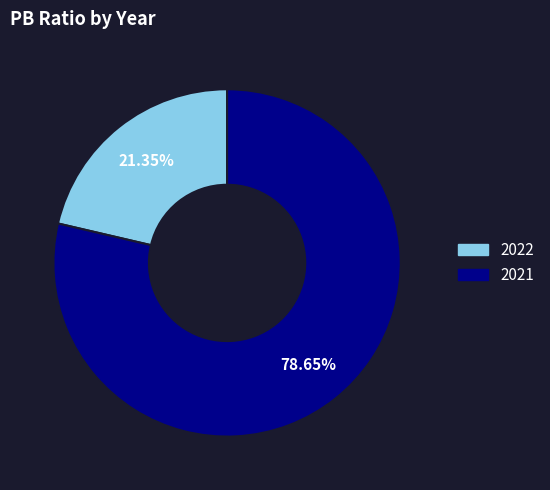

Which category accounts for the majority?

2021